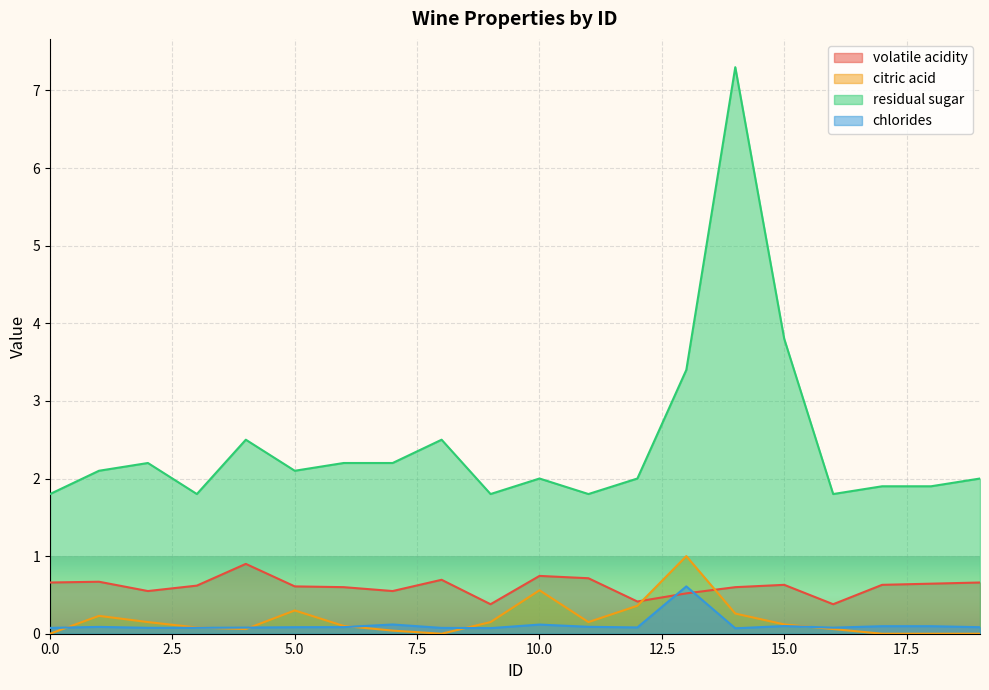

True or false: citric acid has more than 0 points higher than both neighbors.

True